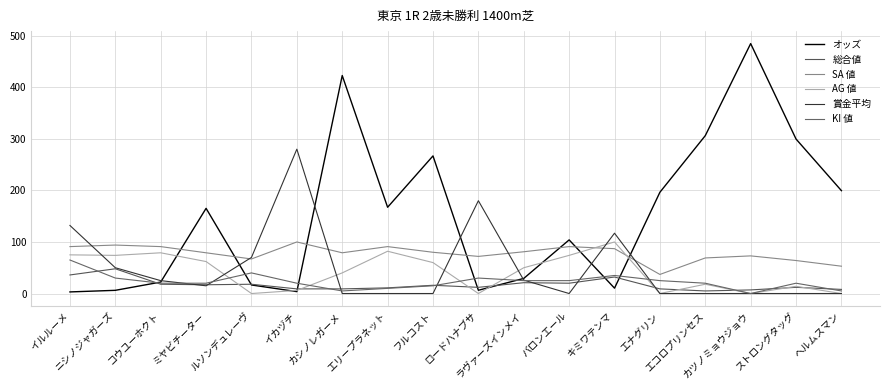

What is the highest value of the 賞金平均 series?

280.0